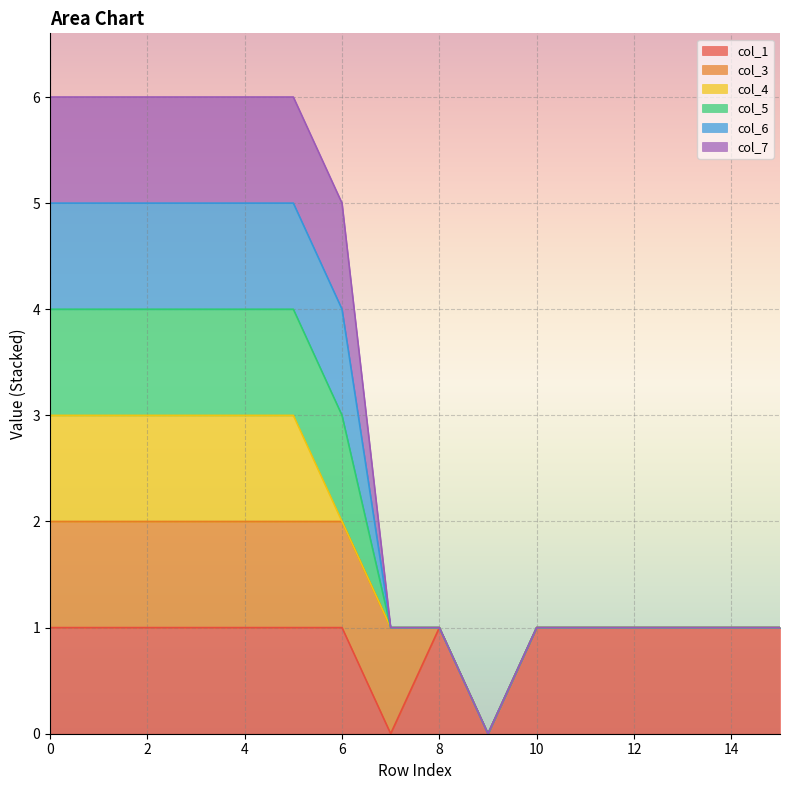

True or false: col_1 and col_5 cross at least once.

False